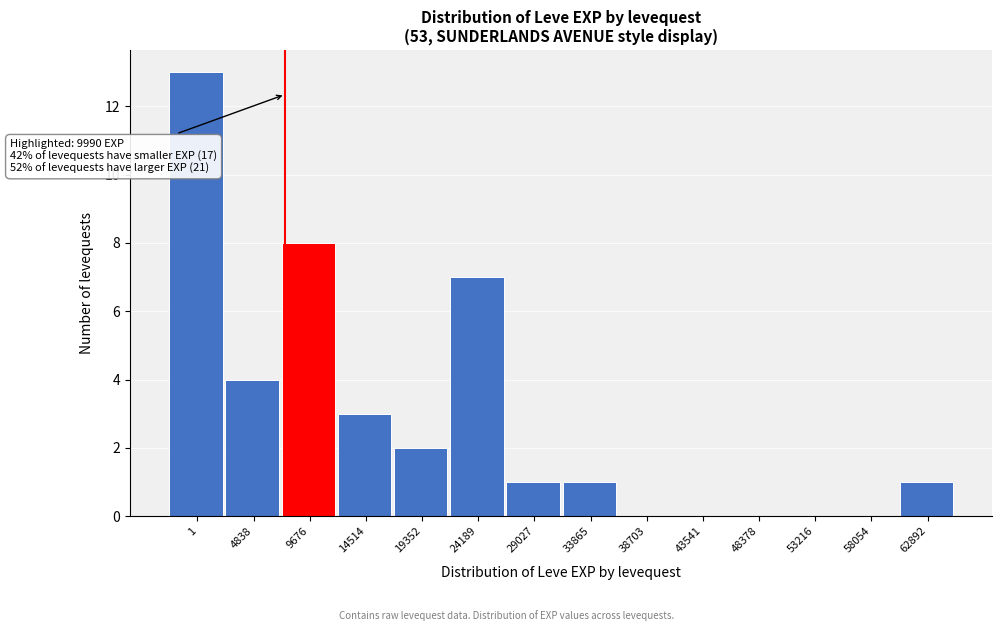

Reading left to right, transcribe all the data shown in this chart.

1=13	4838=4	9676=8	14514=3	19352=2	24189=7	29027=1	33865=1	38703=0	43541=0	48378=0	53216=0	58054=0	62892=1